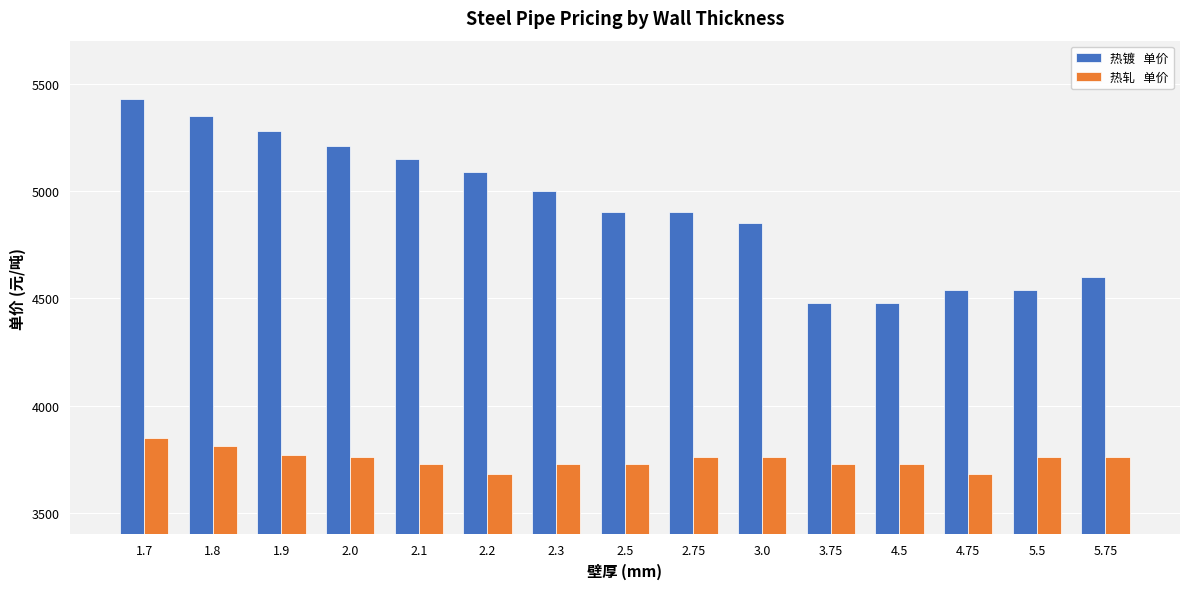

At which category is the sum across all series the highest?

1.7